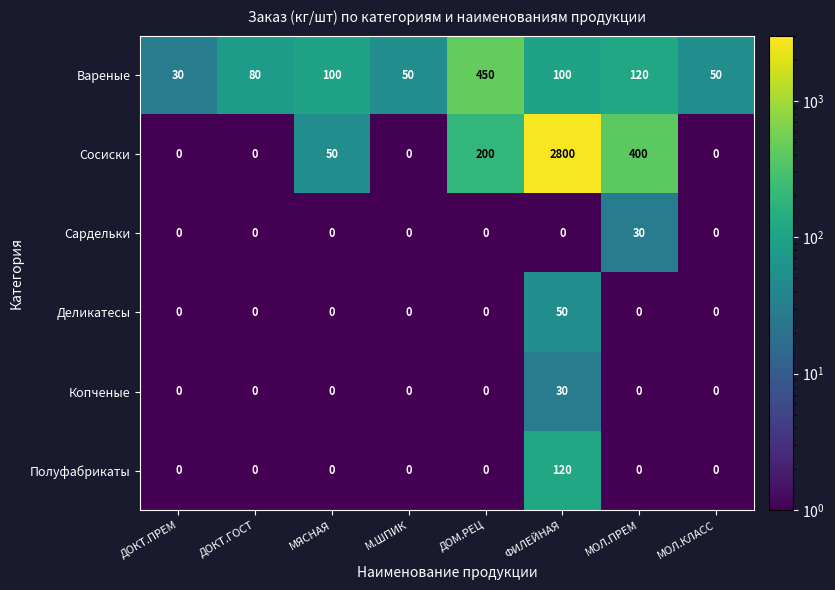

Which category has the highest value in the Полуфабрикаты series?

ФИЛЕЙНАЯ